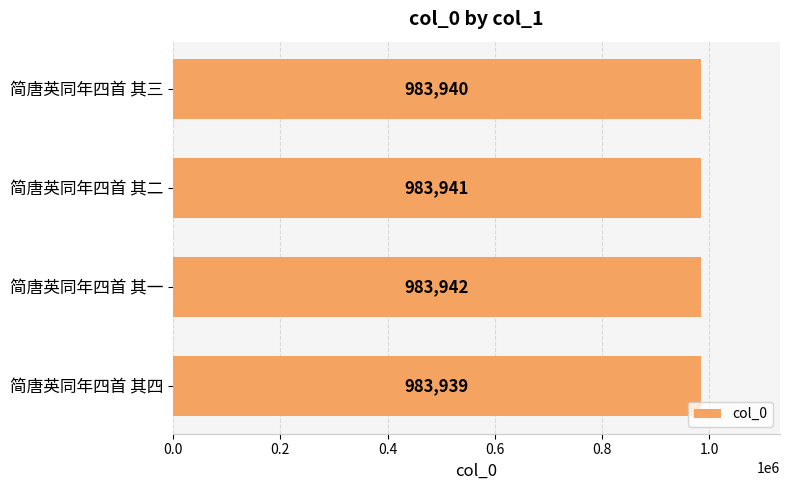

How many values are below 983941?

2